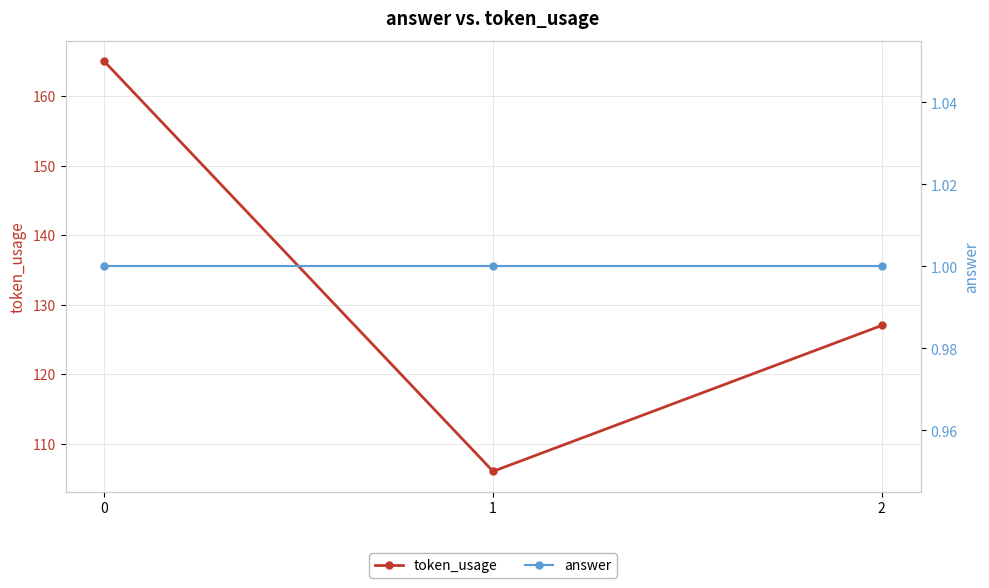

The value of answer at 0 is 2. True or false?

False